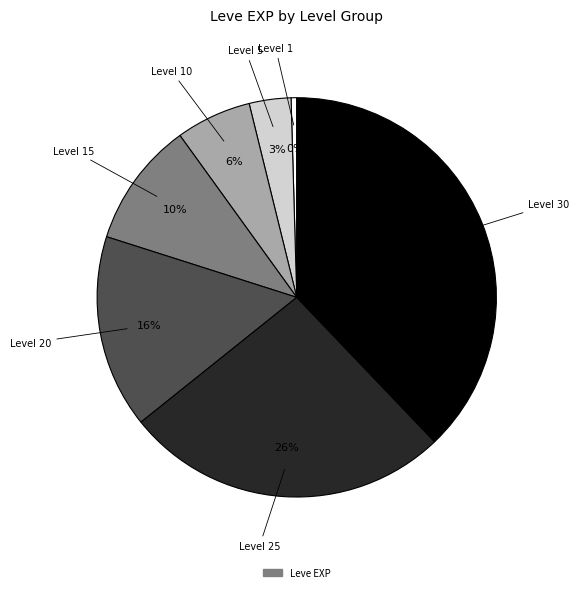

To the nearest percent, what is the average slice percentage?

14%